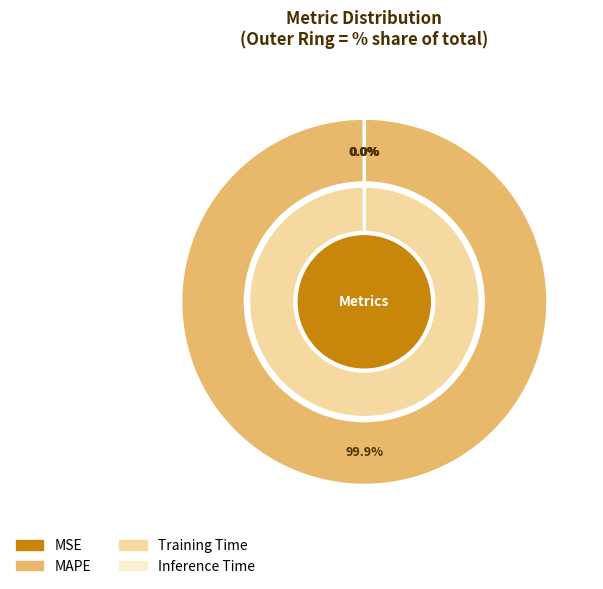

Is there any slice that represents more than half of the pie?

Yes